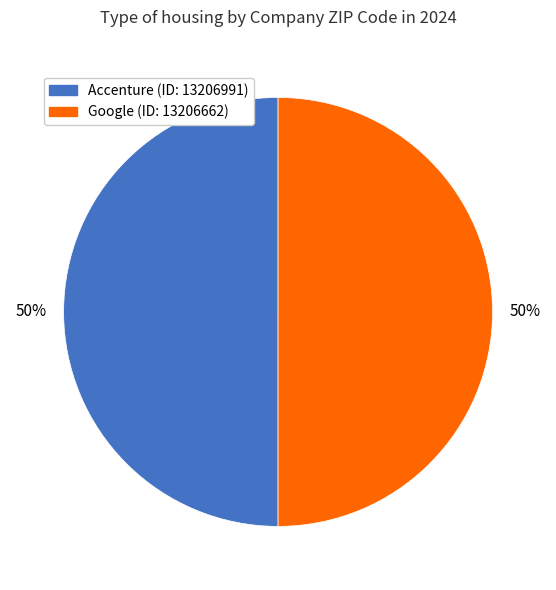

To the nearest percent, what is the average slice percentage?

50%